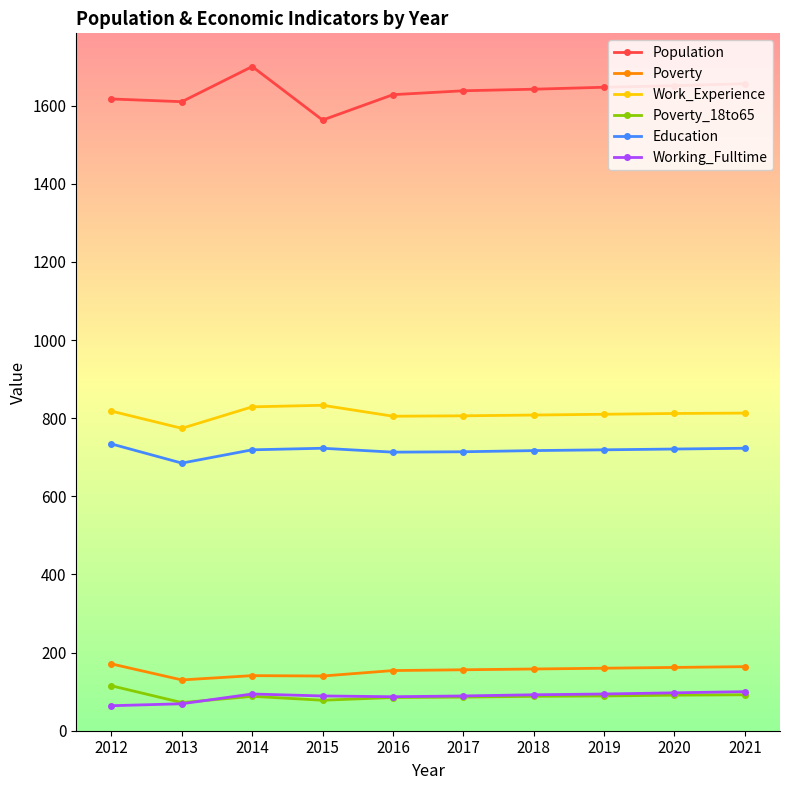

What is the total value across all series at 2012?

3519